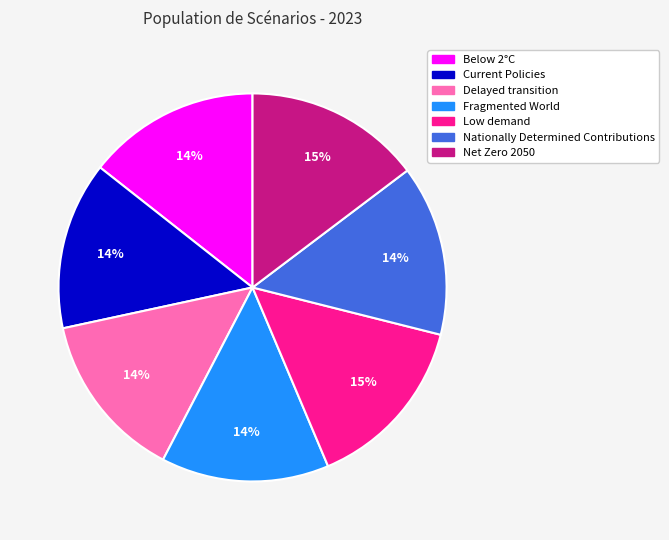

Is the sum of Current Policies and Fragmented World greater than half?

No